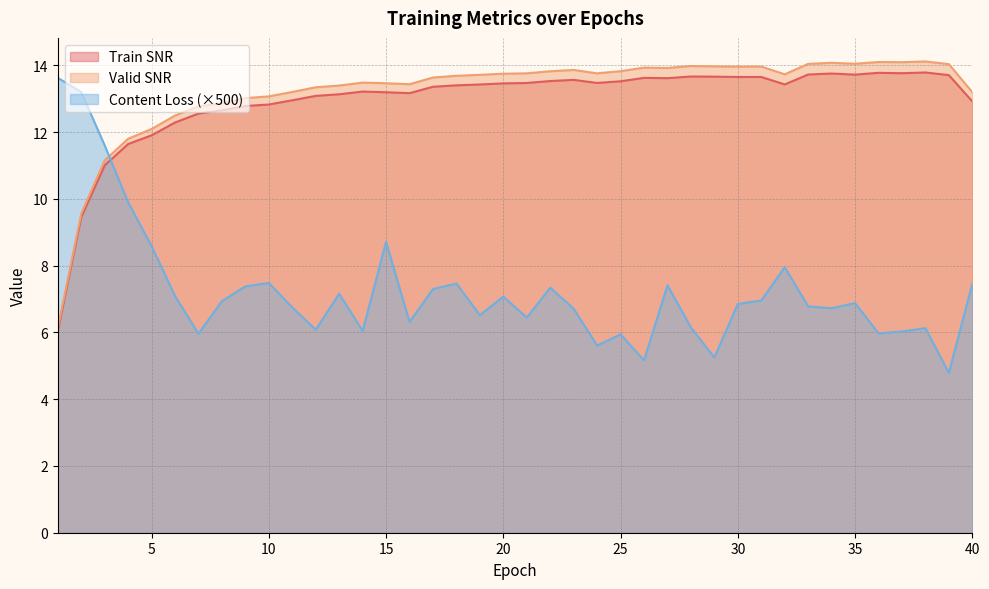

At how many categories does at least one series exceed 10?

40